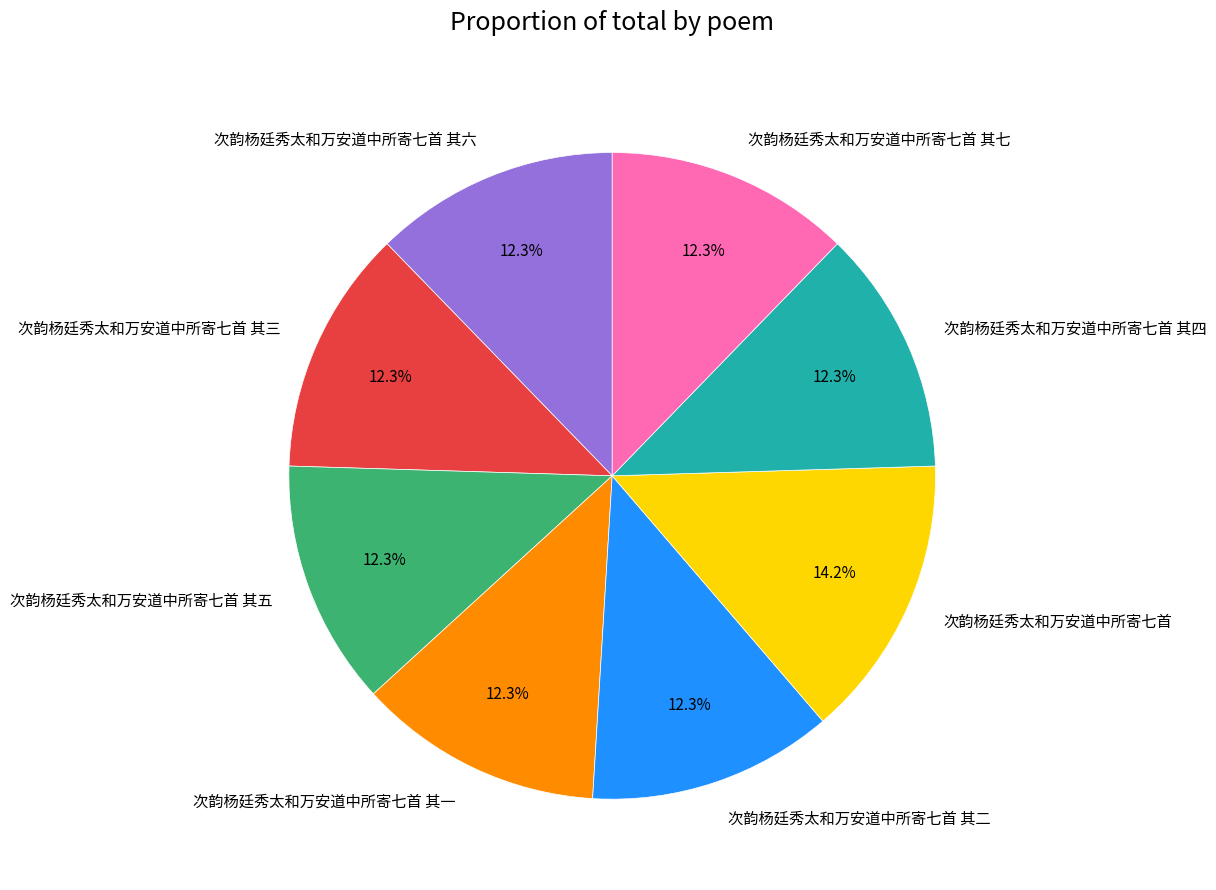

To the nearest percent, what is the average slice percentage?

12%